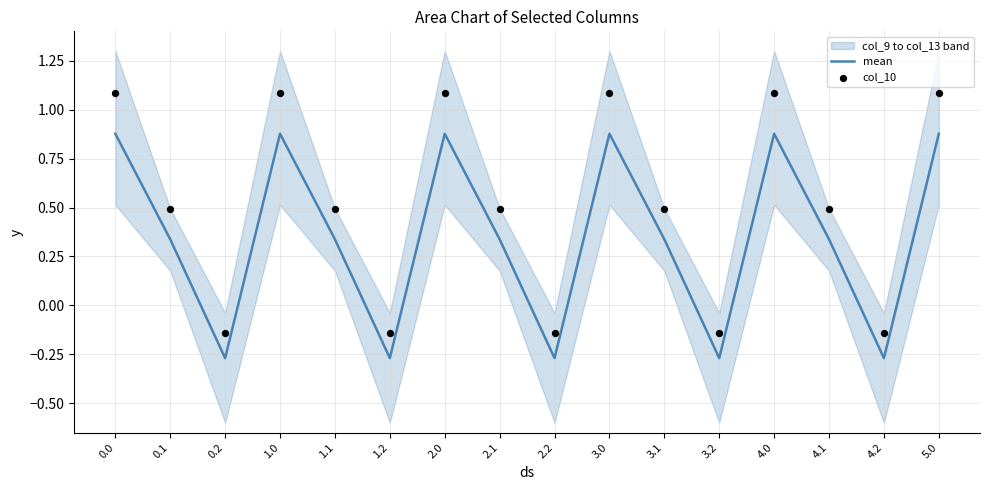

At how many categories does at least one series exceed 0?

11